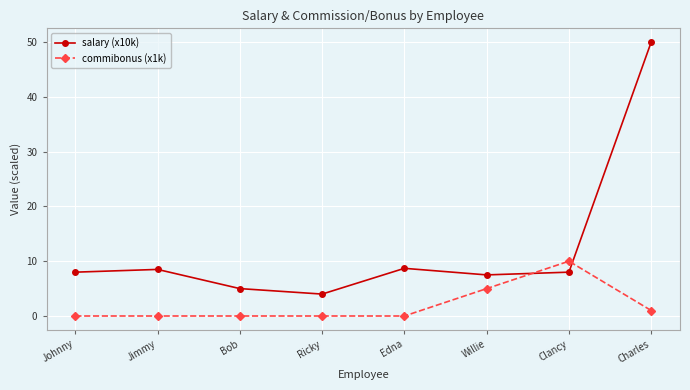

How many times do salary (x10k) and commibonus (x1k) cross each other?

2